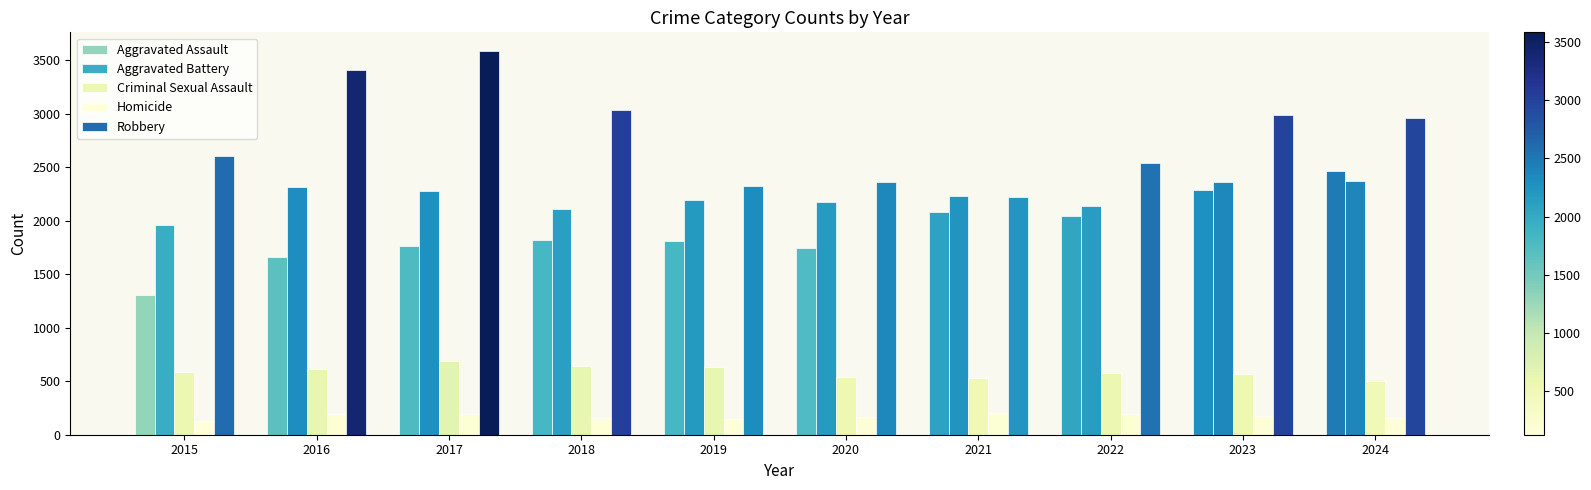

What is the sum of the Aggravated Battery values at 2022 and 2017?

4421